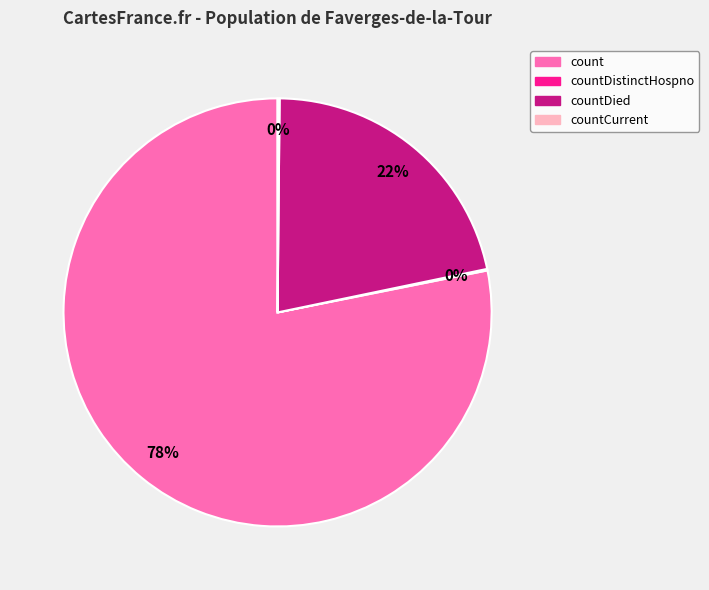

To the nearest percent, what is the difference between the largest and smallest slice percentages?

78%